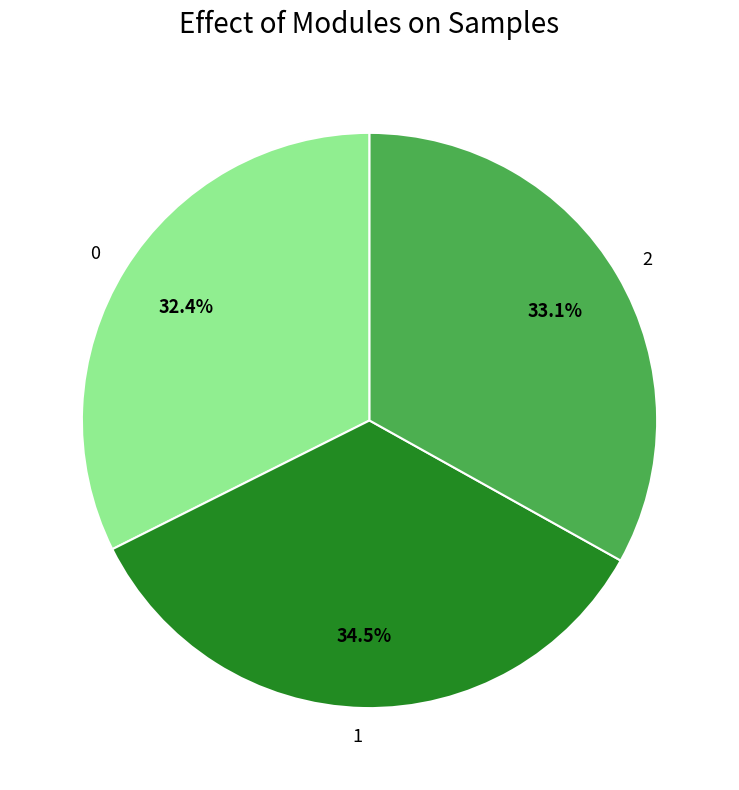

Count the number of slices in the pie.

3